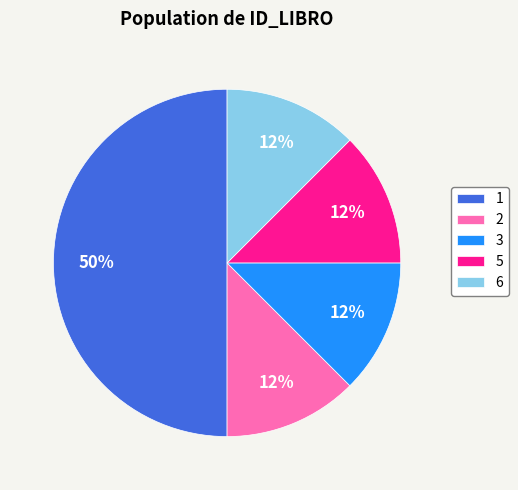

Combined, do 1 and 3 account for over 50%?

Yes